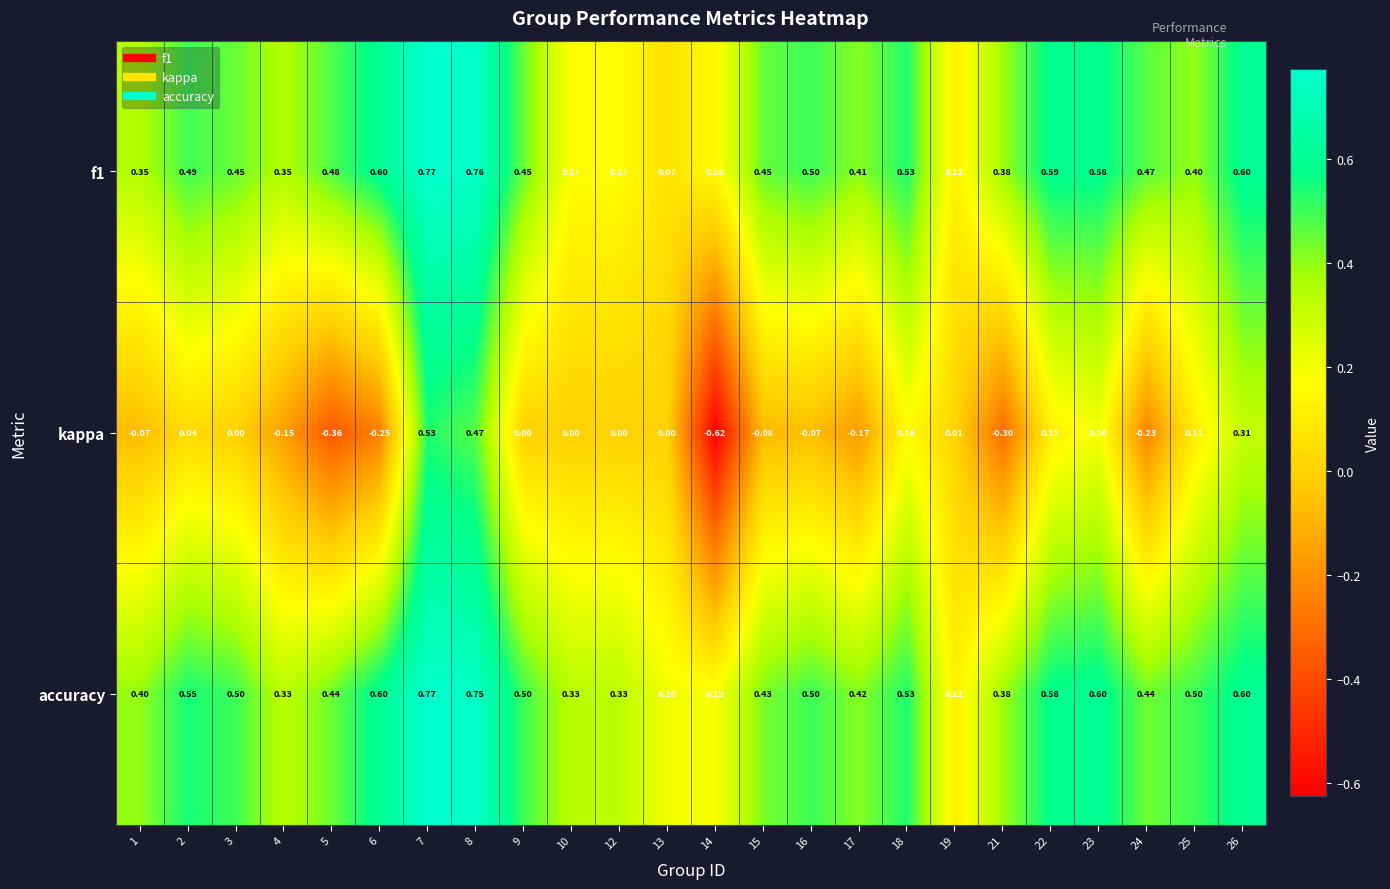

Which label corresponds to the largest value in the chart?

7